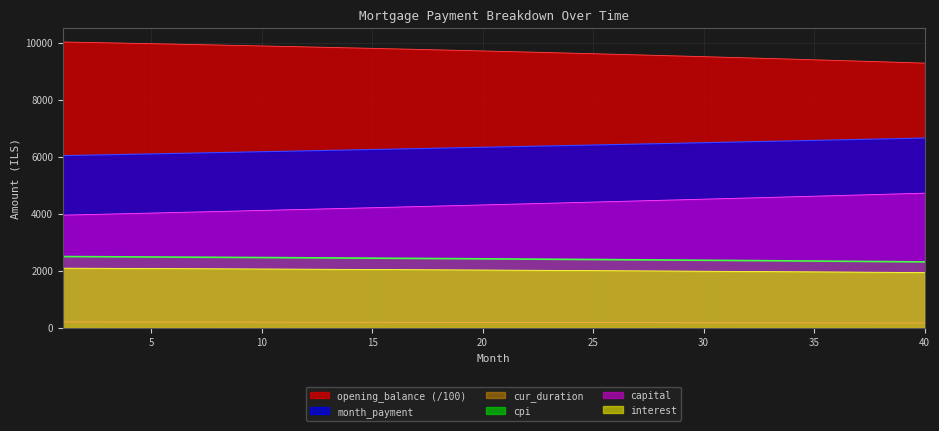

Reading left to right, what are all the values shown in this chart?

opening_balance: 10025.0	10010.5	9995.7	9980.8	9965.6	9950.2	9934.6	9918.7	9902.6	9886.3	9869.8	9853.0	9836.0	9818.8	9801.3	9783.6	9765.7	9747.5	9729.1	9710.4	9691.5	9672.4	9653.0	9633.3	9613.4	9593.3	9572.9	9552.2	9531.3	9510.1	9488.7	9467.0	9445.0	9422.8	9400.3	9377.6	9354.6	9331.3	9307.7	9283.9
month_payment: 6037.3	6052.4	6067.5	6082.7	6097.9	6113.1	6128.4	6143.7	6159.1	6174.5	6189.9	6205.4	6220.9	6236.5	6252.1	6267.7	6283.4	6299.1	6314.8	6330.6	6346.4	6362.3	6378.2	6394.1	6410.1	6426.1	6442.2	6458.3	6474.5	6490.6	6506.9	6523.1	6539.4	6555.8	6572.2	6588.6	6605.1	6621.6	6638.2	6654.8
capital: 3948.7	3966.8	3985.1	4003.3	4021.7	4040.2	4058.7	4077.3	4096.0	4114.8	4133.7	4152.7	4171.7	4190.9	4210.1	4229.4	4248.8	4268.3	4287.9	4307.6	4327.4	4347.2	4367.2	4387.2	4407.3	4427.6	4447.9	4468.3	4488.8	4509.4	4530.1	4550.9	4571.7	4592.7	4613.8	4634.9	4656.2	4677.6	4699.1	4720.6
interest: 2088.5	2085.5	2082.4	2079.3	2076.2	2073.0	2069.7	2066.4	2063.1	2059.7	2056.2	2052.7	2049.2	2045.6	2041.9	2038.3	2034.5	2030.7	2026.9	2023.0	2019.1	2015.1	2011.0	2006.9	2002.8	1998.6	1994.3	1990.0	1985.7	1981.3	1976.8	1972.3	1967.7	1963.1	1958.4	1953.7	1948.9	1944.0	1939.1	1934.1
cpi: 2496.4	2492.7	2489.0	2485.2	2481.3	2477.4	2473.5	2469.5	2465.4	2461.3	2457.1	2452.9	2448.6	2444.2	2439.8	2435.3	2430.8	2426.2	2421.6	2416.8	2412.1	2407.2	2402.3	2397.4	2392.3	2387.2	2382.1	2376.9	2371.6	2366.3	2360.8	2355.4	2349.8	2344.2	2338.6	2332.8	2327.0	2321.1	2315.2	2309.2
cur_duration: 204.0	203.0	202.0	201.0	200.0	199.0	198.0	197.0	196.0	195.0	194.0	193.0	192.0	191.0	190.0	189.0	188.0	187.0	186.0	185.0	184.0	183.0	182.0	181.0	180.0	179.0	178.0	177.0	176.0	175.0	174.0	173.0	172.0	171.0	170.0	169.0	168.0	167.0	166.0	165.0